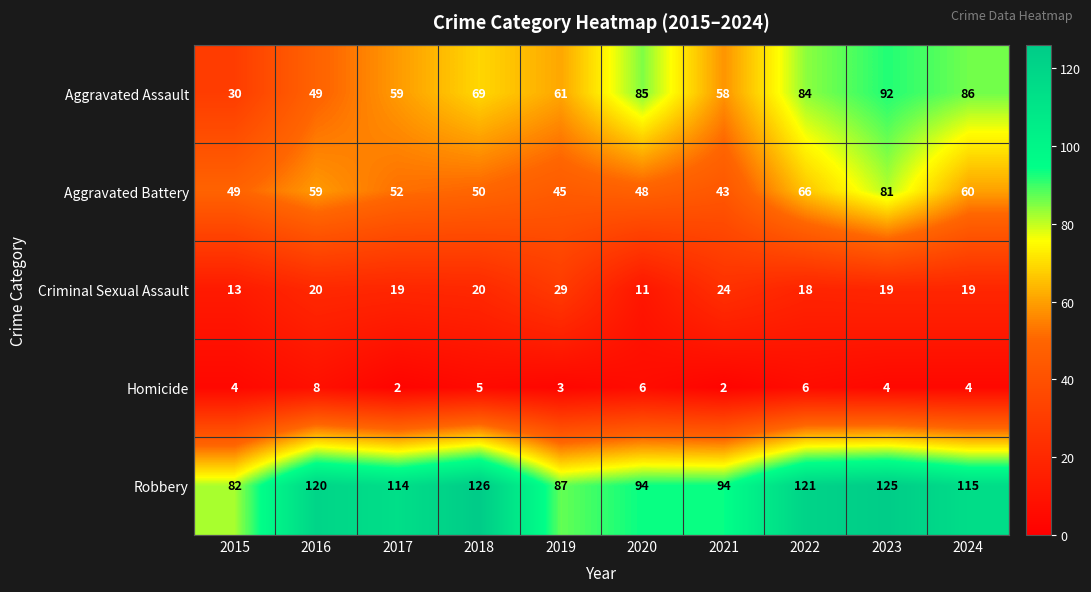

What is the greatest value displayed?

126